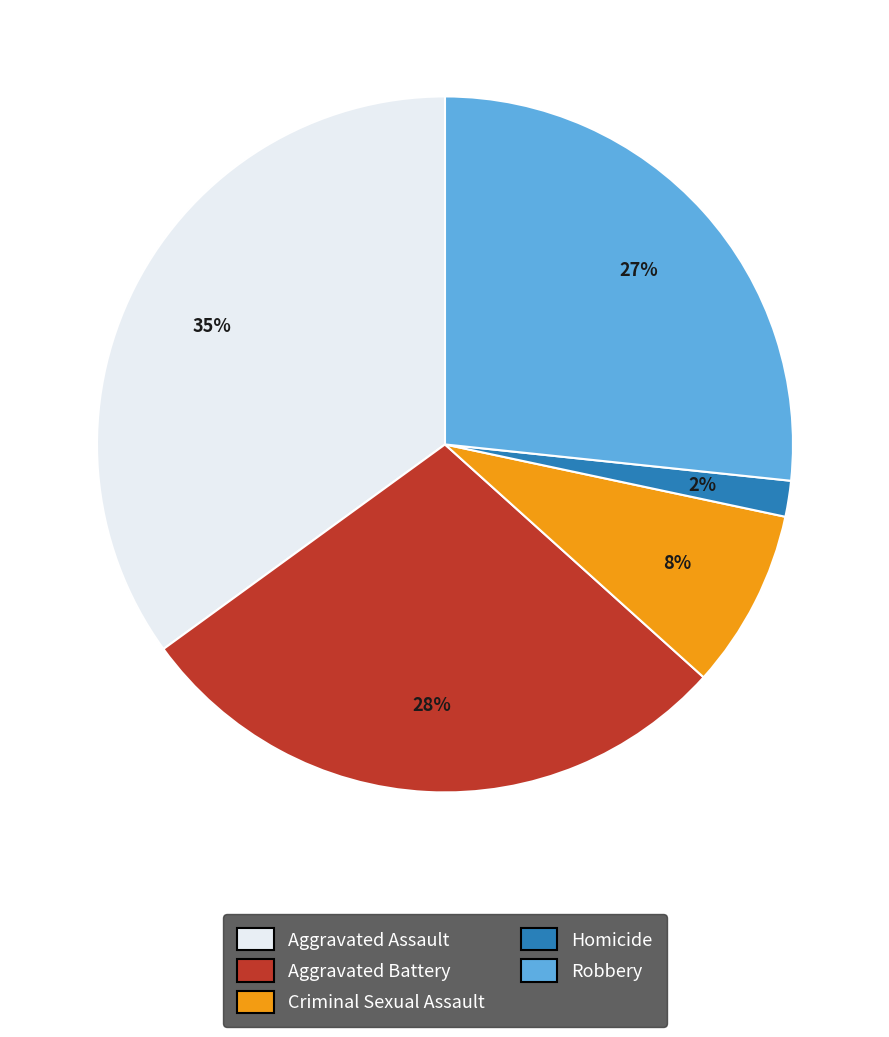

Does Homicide represent more than half of the total?

No